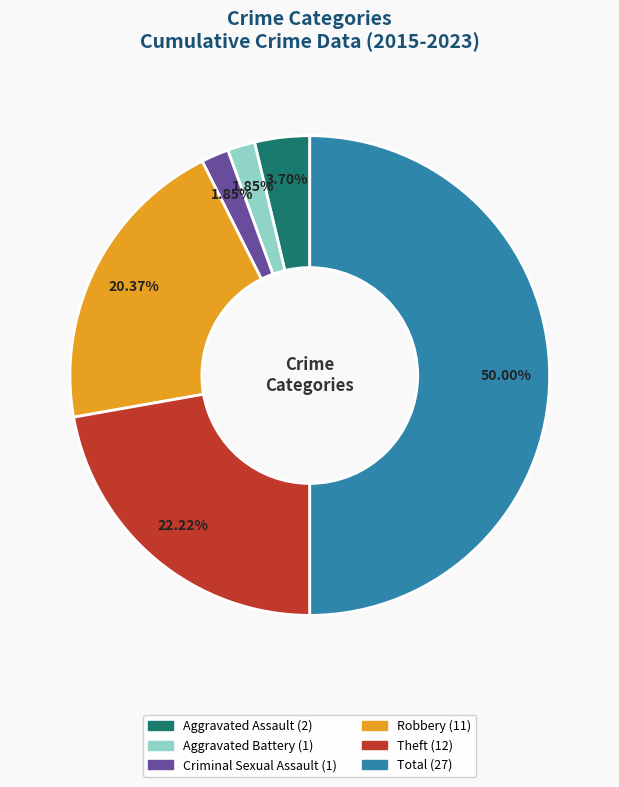

Combined, what portion of the pie is Total and Aggravated Assault?

53.7%